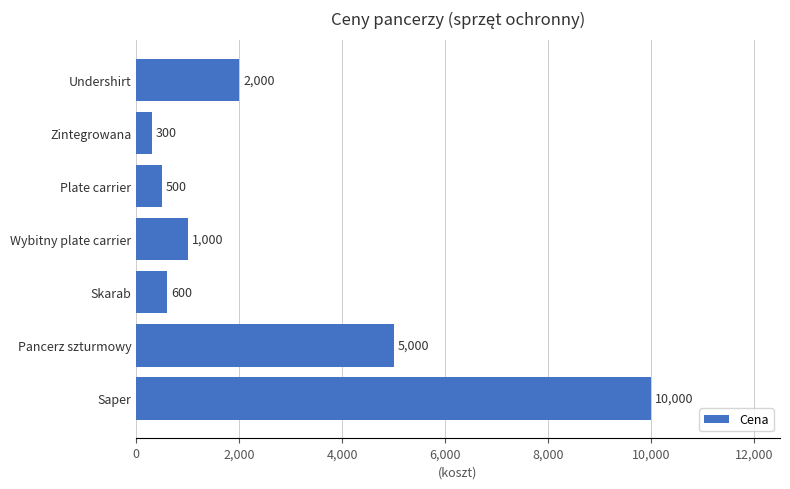

List the labels in order of value, largest first.

Saper, Pancerz szturmowy, Undershirt, Wybitny plate carrier, Skarab, Plate carrier, Zintegrowana